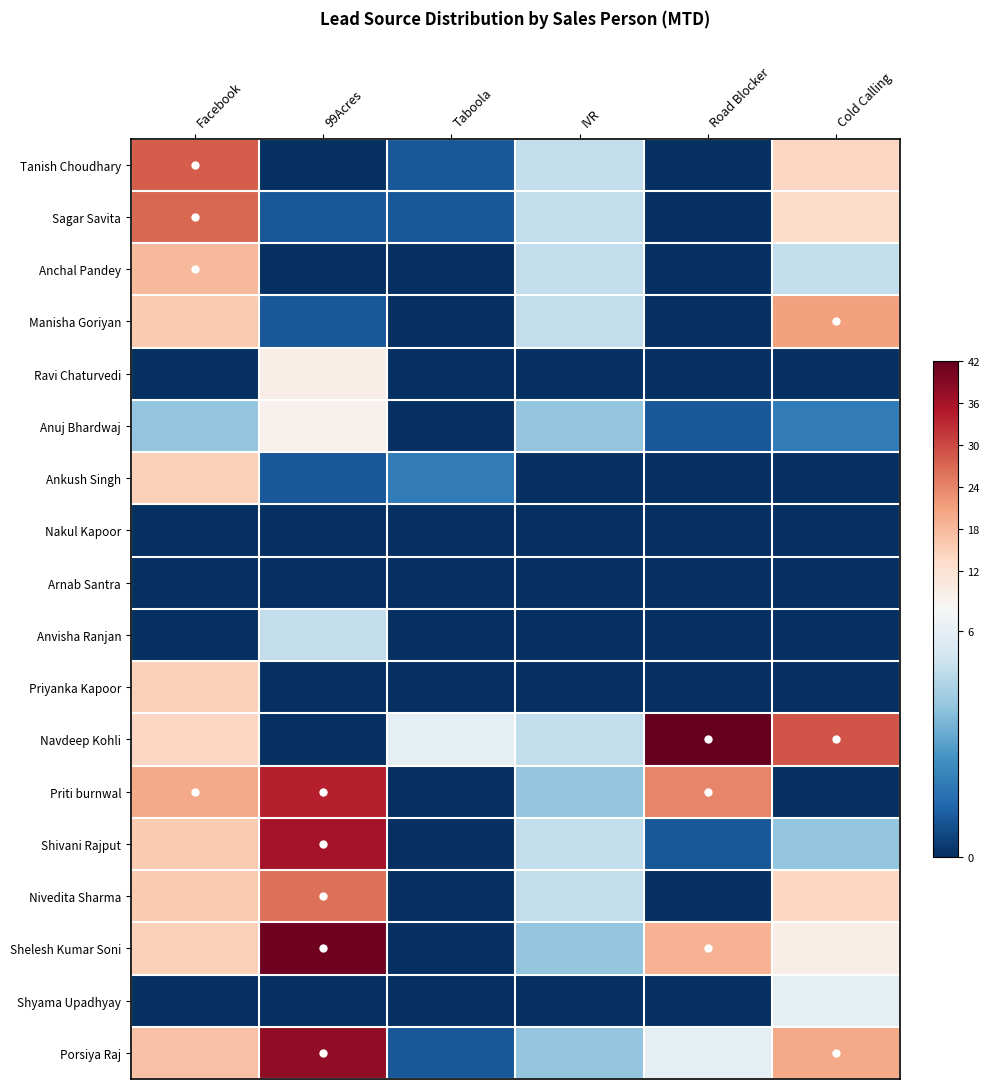

At how many categories does at least one series exceed 16?

4